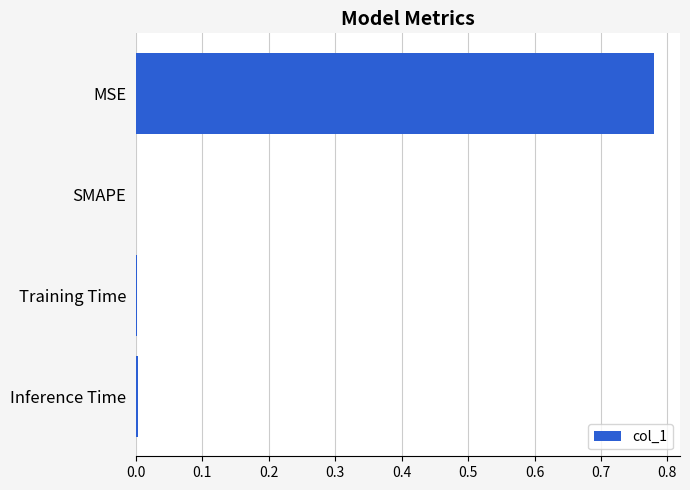

Is it true that the value at Training Time is 0.0?

True